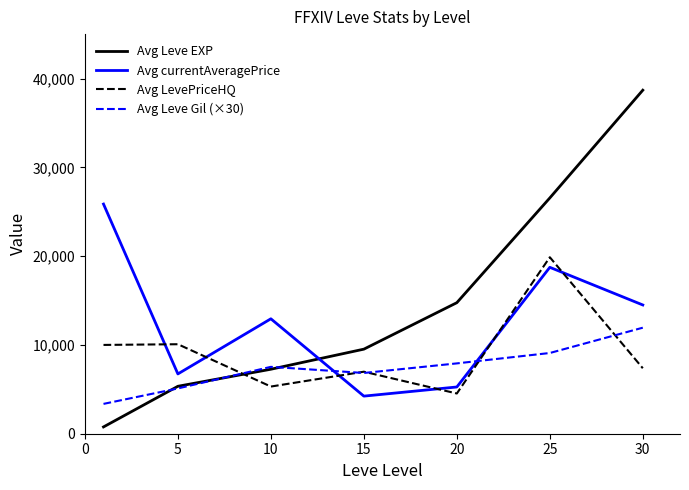

At how many categories does at least one series exceed 26891?

1